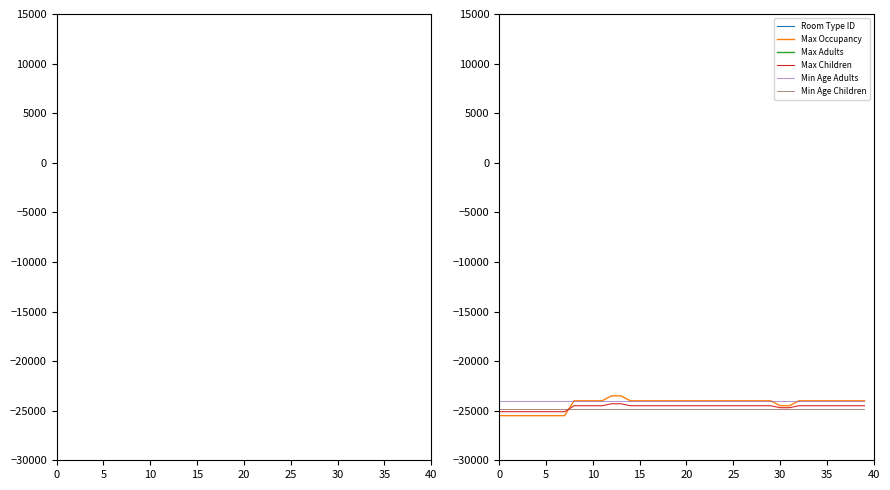

What is the sum of all Min Age Children values?

-994000